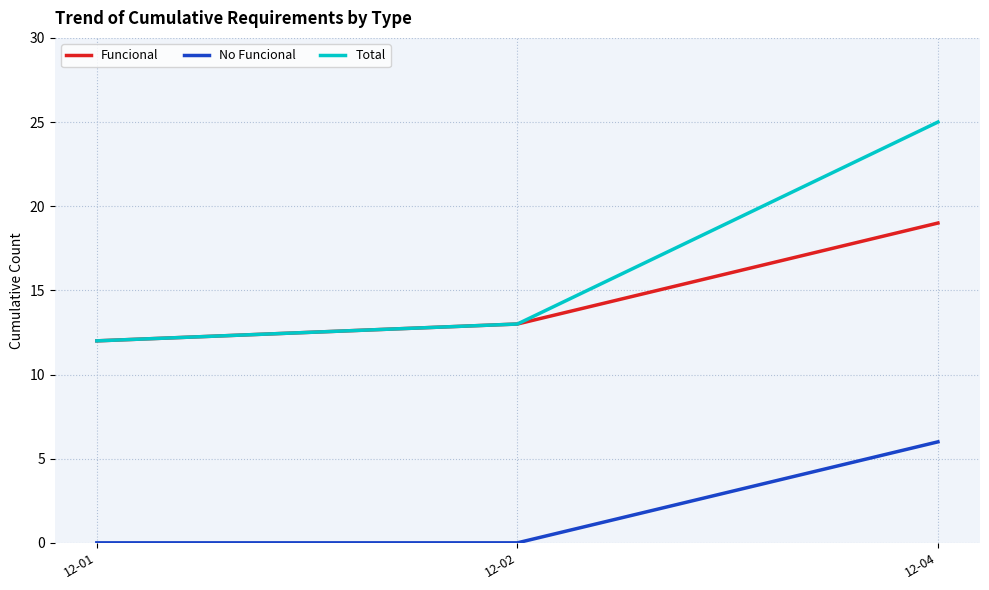

At which category is the sum across all series the highest?

12-04